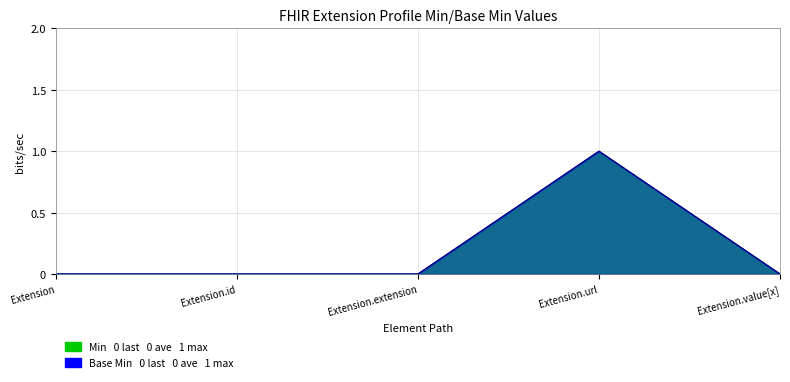

True or false: Base Min and Min cross at least once.

False